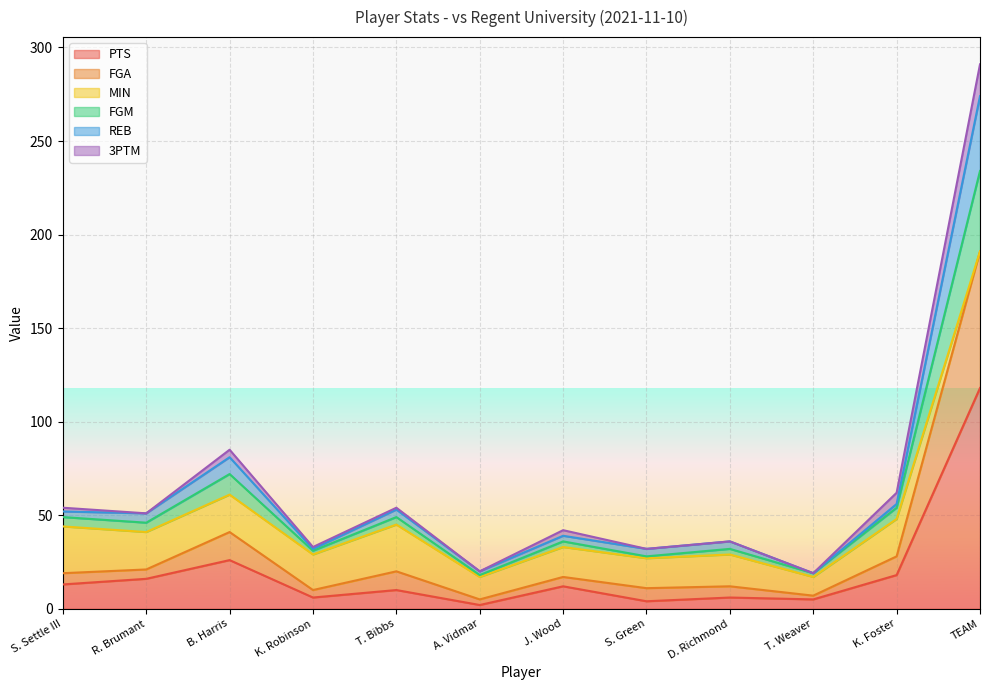

List the labels in order of PTS value, largest first.

TEAM, B. Harris, K. Foster, R. Brumant, S. Settle III, J. Wood, T. Bibbs, K. Robinson, D. Richmond, T. Weaver, S. Green, A. Vidmar